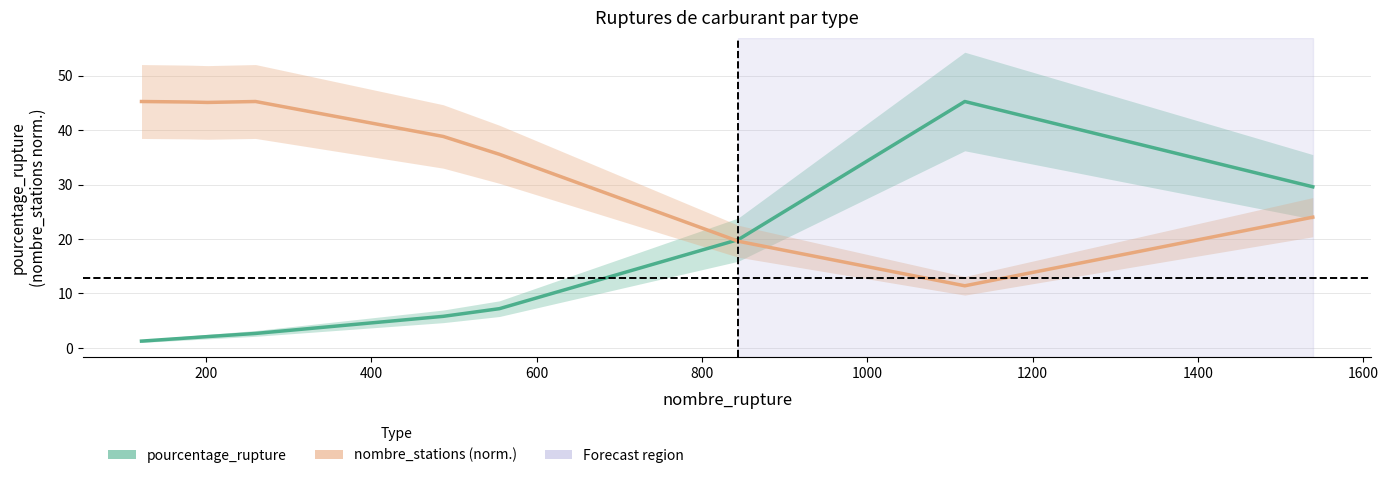

What is the average value of the pourcentage_rupture series?

12.8